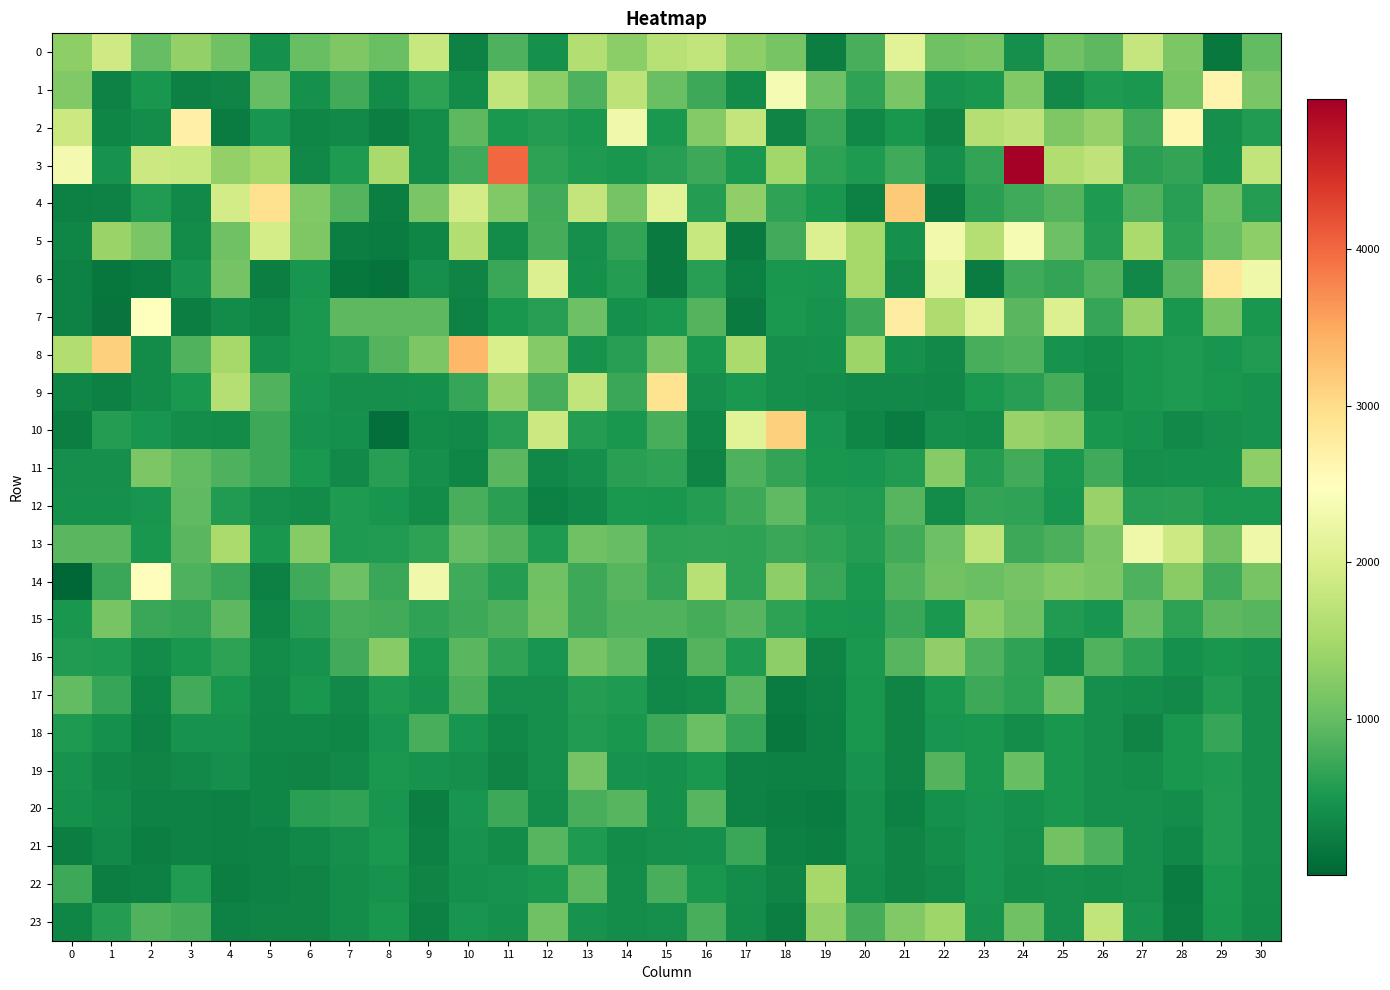

Reading left to right, extract all data points from this chart.

0: 0=1320.2	1=1899.6	2=995.1	3=1355.3	4=1082.6	5=445.9	6=1025.5	7=1202.0	8=1034.7	9=1814.7	10=276.9	11=850.2	12=449.7	13=1613.1	14=1291.4	15=1655.3	16=1752.2	17=1306.7	18=1130.5	19=243.4	20=804.4	21=2094.0	22=1084.6	23=1136.9	24=429.3	25=1077.8	26=951.8	27=1786.1	28=1177.4	29=197.2	30=975.1
1: 0=1213.3	1=277.8	2=494.6	3=275.9	4=311.2	5=1010.9	6=440.3	7=779.0	8=386.7	9=634.8	10=377.3	11=1747.3	12=1284.5	13=853.7	14=1720.7	15=1048.7	16=734.0	17=377.4	18=2380.9	19=1053.8	20=646.9	21=1147.0	22=453.8	23=508.3	24=1214.9	25=354.1	26=533.6	27=518.8	28=1145.2	29=2648.3	30=1153.7
2: 0=1843.5	1=332.7	2=406.5	3=2700.5	4=232.0	5=471.9	6=317.3	7=369.7	8=243.3	9=410.6	10=935.4	11=511.4	12=580.8	13=526.8	14=2295.3	15=523.8	16=1238.3	17=1780.2	18=296.4	19=715.4	20=348.9	21=505.6	22=314.7	23=1638.3	24=1727.4	25=1188.7	26=1365.0	27=770.4	28=2607.1	29=413.9	30=560.8
3: 0=2327.2	1=455.0	2=1856.8	3=1819.1	4=1348.8	5=1496.8	6=341.1	7=533.6	8=1529.3	9=411.2	10=751.8	11=3998.3	12=642.2	13=534.5	14=495.3	15=601.2	16=738.1	17=524.8	18=1470.5	19=636.5	20=542.0	21=751.6	22=421.2	23=680.5	24=4955.3	25=1593.9	26=1742.1	27=618.2	28=667.4	29=447.3	30=1751.5
4: 0=267.3	1=289.1	2=559.6	3=369.8	4=1922.4	5=2941.8	6=1208.5	7=889.2	8=244.0	9=1163.6	10=1936.1	11=1217.1	12=770.9	13=1780.1	14=1114.1	15=2096.7	16=581.6	17=1327.3	18=657.7	19=499.3	20=259.7	21=3180.4	22=204.8	23=615.5	24=756.1	25=890.4	26=536.8	27=856.7	28=590.1	29=1074.0	30=581.2
5: 0=317.2	1=1413.1	2=1148.2	3=382.7	4=1086.4	5=1942.4	6=1196.5	7=249.4	8=229.0	9=328.2	10=1620.3	11=392.6	12=795.1	13=415.9	14=668.8	15=200.1	16=1817.5	17=206.2	18=773.5	19=2042.5	20=1506.2	21=434.2	22=2323.0	23=1639.5	24=2370.0	25=1050.4	26=572.6	27=1535.3	28=642.9	29=1018.9	30=1301.4
6: 0=284.2	1=176.1	2=234.0	3=451.7	4=1123.4	5=241.2	6=483.8	7=173.8	8=133.1	9=421.1	10=304.1	11=702.4	12=2048.0	13=432.6	14=581.9	15=201.3	16=597.6	17=266.3	18=494.7	19=478.5	20=1504.1	21=364.4	22=2183.7	23=230.9	24=752.2	25=678.8	26=858.1	27=348.1	28=907.0	29=2842.6	30=2287.1
7: 0=284.5	1=153.7	2=2498.8	3=253.5	4=386.9	5=322.8	6=517.7	7=934.7	8=936.5	9=938.3	10=295.7	11=496.0	12=590.7	13=1060.2	14=446.1	15=510.9	16=881.7	17=206.5	18=526.9	19=466.3	20=737.4	21=2760.3	22=1577.8	23=2110.1	24=919.1	25=2050.4	26=693.4	27=1396.8	28=506.2	29=1142.5	30=500.4
8: 0=1593.4	1=3122.4	2=392.3	3=862.0	4=1495.0	5=435.2	6=518.1	7=574.0	8=876.1	9=1178.1	10=3368.2	11=1991.1	12=1242.9	13=460.8	14=597.6	15=1155.9	16=498.1	17=1547.4	18=430.4	19=437.6	20=1425.1	21=437.2	22=367.9	23=815.1	24=859.4	25=462.2	26=399.0	27=495.3	28=535.2	29=484.4	30=558.6
9: 0=331.2	1=267.1	2=388.2	3=520.3	4=1629.9	5=859.7	6=479.2	7=425.6	8=430.2	9=434.8	10=694.3	11=1354.0	12=803.8	13=1761.1	14=703.7	15=2919.7	16=418.9	17=511.2	18=424.0	19=394.7	20=357.9	21=364.1	22=343.0	23=520.5	24=602.6	25=789.1	26=381.4	27=495.7	28=535.0	29=498.8	30=467.0
10: 0=245.9	1=576.6	2=476.3	3=410.8	4=384.3	5=724.0	6=461.3	7=431.5	8=87.0	9=385.8	10=355.0	11=586.8	12=1861.6	13=577.4	14=501.4	15=802.6	16=351.4	17=2107.0	18=3136.6	19=481.7	20=333.4	21=233.8	22=419.7	23=410.3	24=1383.1	25=1270.4	26=491.8	27=466.0	28=358.7	29=430.4	30=457.8
11: 0=413.2	1=413.2	2=1179.7	3=978.8	4=838.9	5=733.4	6=514.3	7=359.1	8=587.4	9=426.8	10=332.8	11=931.9	12=335.0	13=422.1	14=614.0	15=655.2	16=309.4	17=847.4	18=668.2	19=507.9	20=487.8	21=560.0	22=1255.2	23=582.9	24=763.8	25=519.3	26=742.2	27=423.1	28=439.4	29=439.5	30=1316.8
12: 0=444.2	1=444.2	2=480.7	3=968.2	4=552.1	5=427.8	6=387.8	7=546.8	8=477.2	9=376.6	10=805.6	11=619.7	12=271.3	13=347.8	14=516.8	15=493.2	16=577.8	17=733.7	18=965.3	19=577.9	20=559.1	21=907.9	22=391.2	23=677.2	24=657.8	25=485.5	26=1379.6	27=597.7	28=618.6	29=511.4	30=523.5
13: 0=930.9	1=930.9	2=491.1	3=918.6	4=1549.6	5=498.6	6=1244.6	7=529.0	8=564.0	9=643.8	10=997.3	11=882.2	12=529.2	13=1074.4	14=994.6	15=635.3	16=644.5	17=632.0	18=712.2	19=654.1	20=571.1	21=763.0	22=1058.4	23=1748.9	24=723.3	25=821.8	26=1160.8	27=2282.9	28=1871.3	29=1100.0	30=2280.3
14: 0=6.0	1=716.6	2=2510.5	3=843.6	4=710.4	5=267.1	6=752.4	7=1057.1	8=707.8	9=2289.3	10=753.9	11=572.3	12=1088.0	13=734.6	14=899.9	15=677.0	16=1649.4	17=633.3	18=1308.9	19=704.3	20=511.0	21=873.7	22=1092.3	23=1044.8	24=1112.2	25=1226.3	26=1180.1	27=837.5	28=1275.4	29=758.0	30=1133.3
15: 0=503.1	1=1132.9	2=716.5	3=676.8	4=940.5	5=331.6	6=594.3	7=809.2	8=778.9	9=654.9	10=725.7	11=821.6	12=1092.3	13=734.8	14=865.9	15=871.6	16=797.2	17=913.6	18=641.0	19=498.1	20=479.9	21=707.9	22=517.3	23=1291.0	24=1074.3	25=557.0	26=481.5	27=996.5	28=628.4	29=949.9	30=902.1
16: 0=556.3	1=533.8	2=387.7	3=504.8	4=625.5	5=381.7	6=458.3	7=776.5	8=1261.6	9=509.7	10=915.6	11=656.2	12=479.2	13=1117.1	14=958.3	15=360.8	16=891.7	17=541.9	18=1313.5	19=314.1	20=517.5	21=910.1	22=1339.9	23=840.1	24=656.2	25=401.9	26=867.3	27=656.3	28=440.4	29=505.5	30=462.7
17: 0=977.8	1=697.6	2=317.0	3=772.2	4=497.6	5=355.7	6=492.6	7=369.0	8=534.3	9=456.7	10=821.6	11=427.4	12=412.6	13=584.3	14=529.6	15=351.9	16=379.8	17=897.4	18=234.2	19=290.1	20=505.9	21=304.7	22=527.5	23=736.4	24=639.6	25=1050.9	26=428.9	27=407.7	28=359.3	29=560.2	30=425.6
18: 0=536.9	1=440.8	2=289.2	3=468.4	4=462.9	5=337.8	6=335.5	7=320.6	8=476.8	9=815.5	10=471.7	11=347.6	12=419.0	13=555.6	14=489.5	15=733.8	16=1043.2	17=695.6	18=184.5	19=266.3	20=500.1	21=313.4	22=470.3	23=493.7	24=410.0	25=498.9	26=428.3	27=308.0	28=494.9	29=696.4	30=416.4
19: 0=455.1	1=350.3	2=296.8	3=371.0	4=412.0	5=331.6	6=308.7	7=356.2	8=517.1	9=460.7	10=428.8	11=306.7	12=412.2	13=1115.5	14=459.1	15=437.9	16=511.3	17=295.5	18=269.4	19=262.4	20=464.4	21=309.6	22=891.0	23=492.7	24=1025.3	25=494.2	26=426.3	27=410.5	28=490.4	29=533.9	30=418.8
20: 0=438.6	1=379.5	2=276.9	3=288.9	4=269.3	5=330.6	6=609.3	7=660.6	8=474.5	9=251.7	10=474.0	11=730.1	12=400.3	13=809.9	14=912.9	15=442.4	16=908.9	17=289.0	18=256.0	19=237.9	20=425.8	21=267.3	22=432.5	23=487.5	24=449.2	25=491.1	26=421.4	27=416.6	28=397.0	29=549.6	30=421.7
21: 0=251.3	1=371.0	2=253.3	3=281.0	4=263.1	5=288.8	6=341.1	7=416.9	8=519.7	9=270.8	10=468.5	11=384.2	12=910.1	13=530.8	14=381.0	15=423.7	16=439.1	17=706.2	18=262.1	19=238.6	20=412.1	21=313.9	22=393.1	23=488.0	24=416.4	25=1097.0	26=844.8	27=423.3	28=351.6	29=565.0	30=427.7
22: 0=734.7	1=243.8	2=263.8	3=554.1	4=240.9	5=287.6	6=313.9	7=407.3	8=461.3	9=314.9	10=436.8	11=464.6	12=490.3	13=944.5	14=392.7	15=817.7	16=505.7	17=400.2	18=296.1	19=1499.8	20=399.4	21=300.2	22=354.7	23=482.1	24=397.5	25=414.1	26=400.8	27=419.1	28=231.9	29=512.8	30=400.0
23: 0=327.8	1=572.5	2=859.3	3=783.3	4=278.6	5=312.8	6=298.2	7=406.7	8=507.6	9=273.3	10=481.6	11=432.0	12=1075.8	13=467.8	14=409.3	15=426.0	16=806.8	17=384.7	18=247.6	19=1341.6	20=791.1	21=1219.7	22=1442.2	23=468.2	24=1084.8	25=425.2	26=1763.2	27=463.9	28=241.4	29=490.9	30=379.2